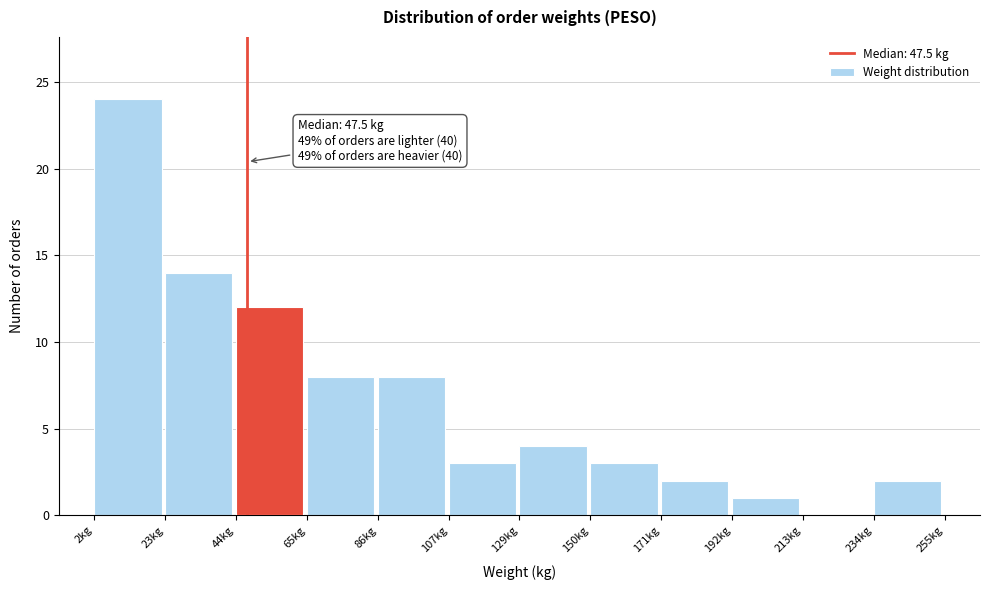

Which range on the x-axis has the tallest bar?

0 to 25